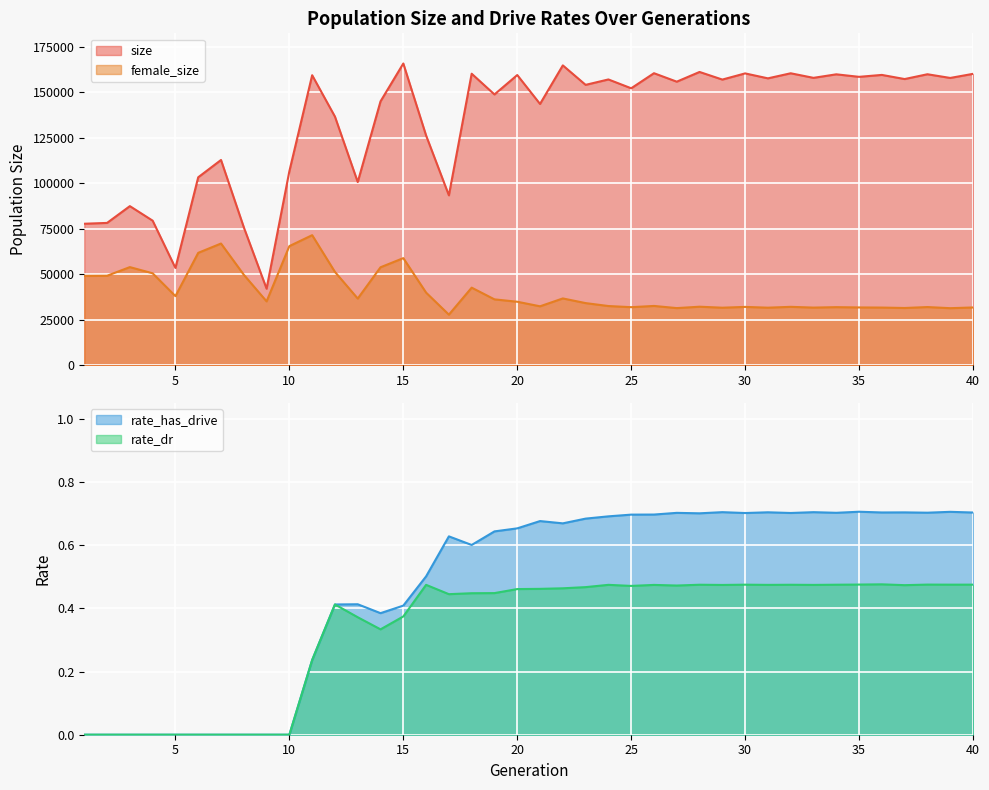

Which has a higher value, 26 or 36?

26